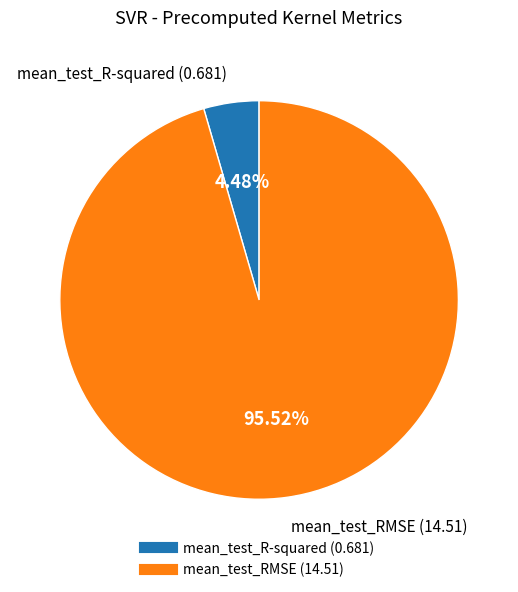

Which category has the smallest portion of the pie?

mean_test_R-squared